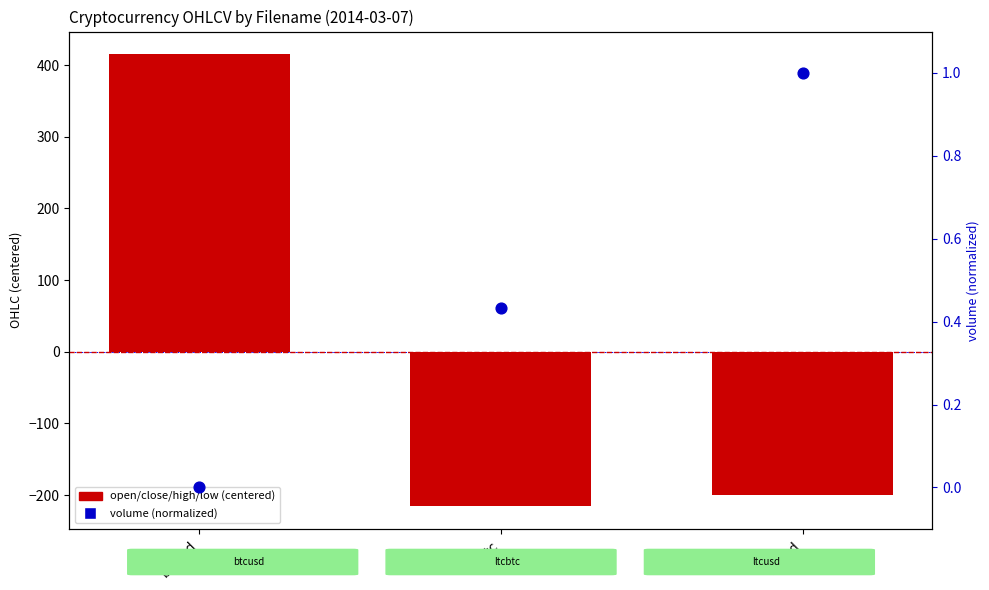

Is the value of open at ltcusd greater than the value of volume (normalized) at ltcusd?

No